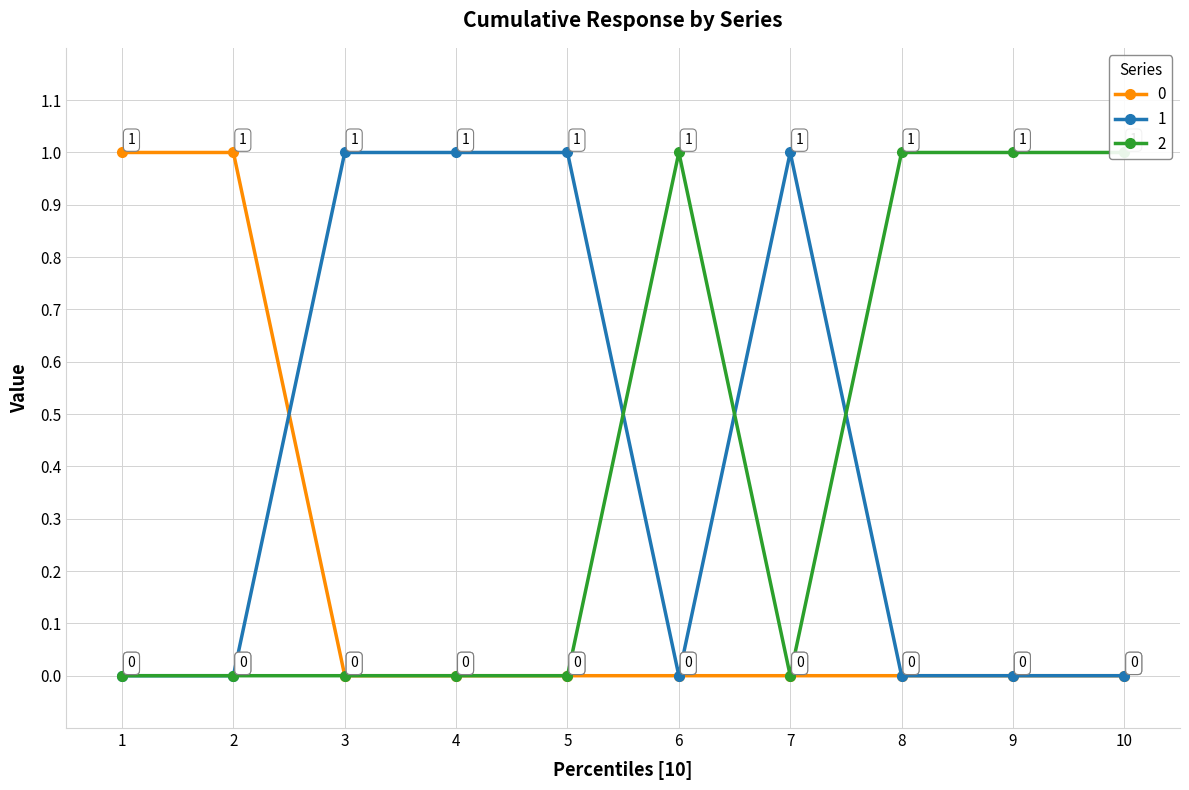

In 2, how many points are lower than both neighbors (excluding endpoints)?

1